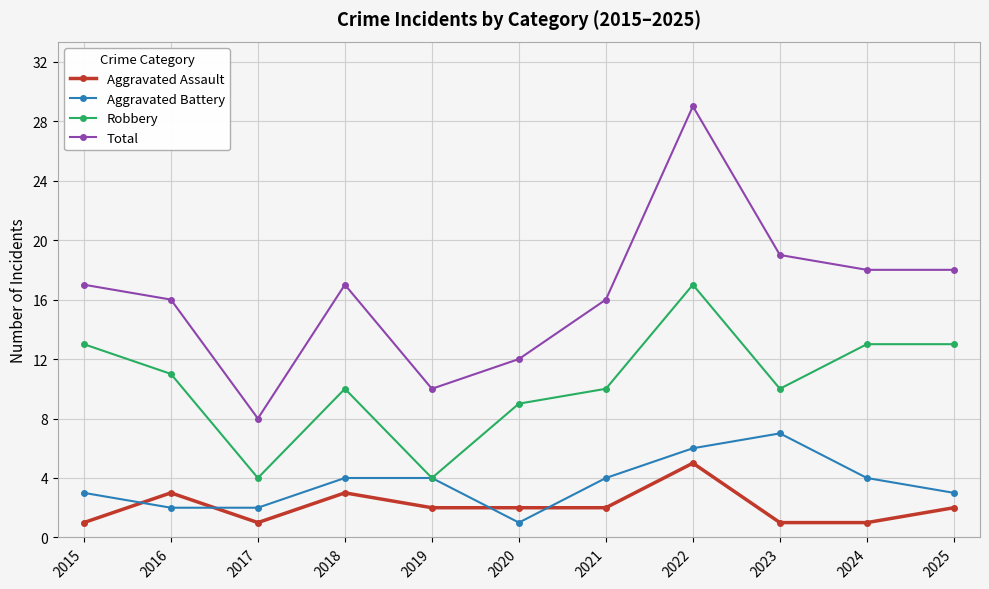

Which series changed the most between 2016 and 2017?

Total